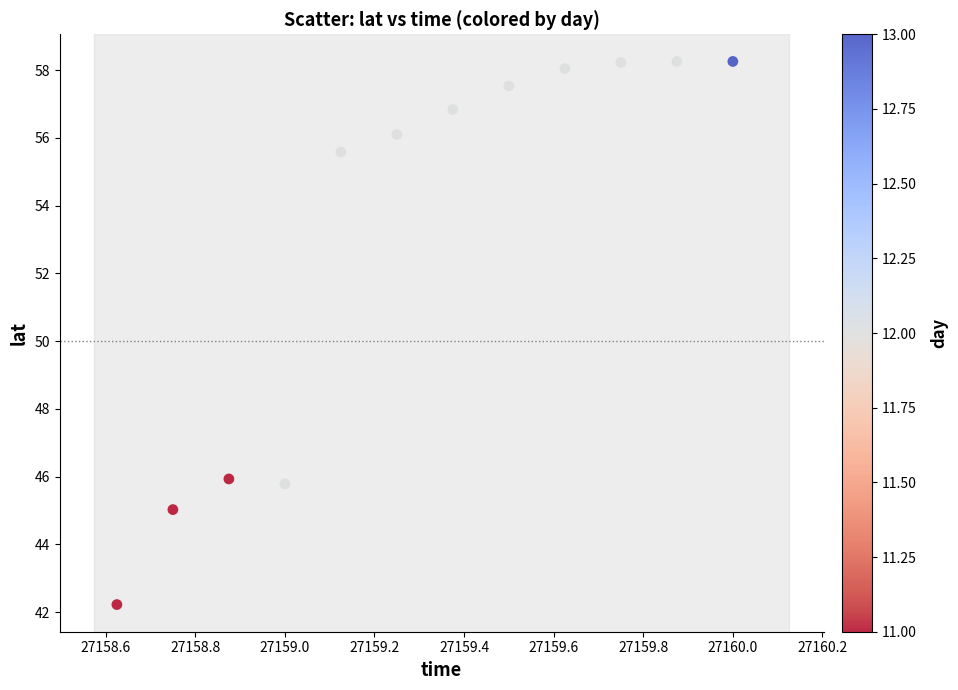

What is the average Y value?

53.2